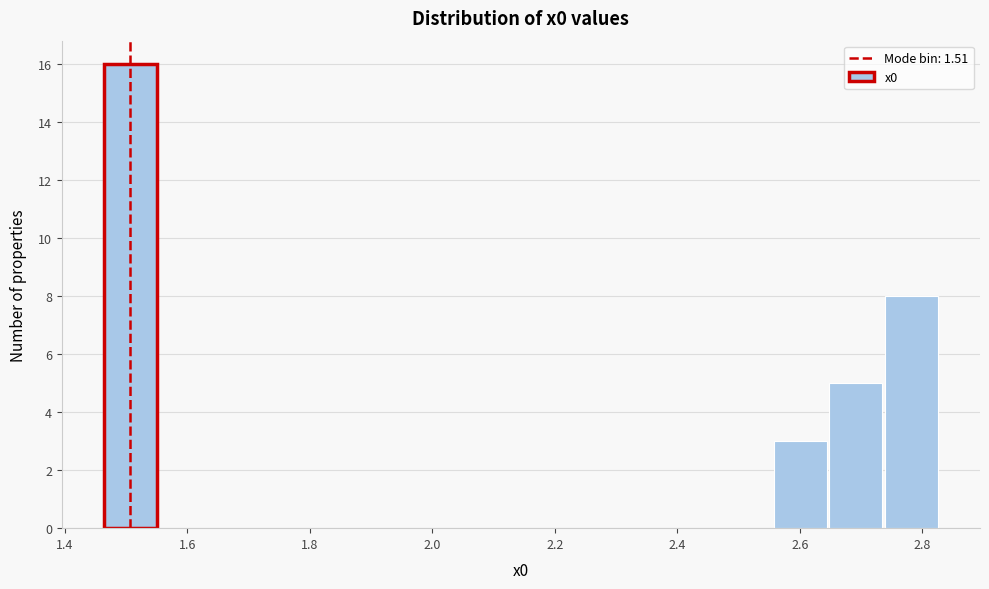

What is the height of the bar covering 2.56 to 2.64 on the x-axis? Neither the bar edges nor the heights are printed on the chart, so give them approximately, as read against the axes.

3